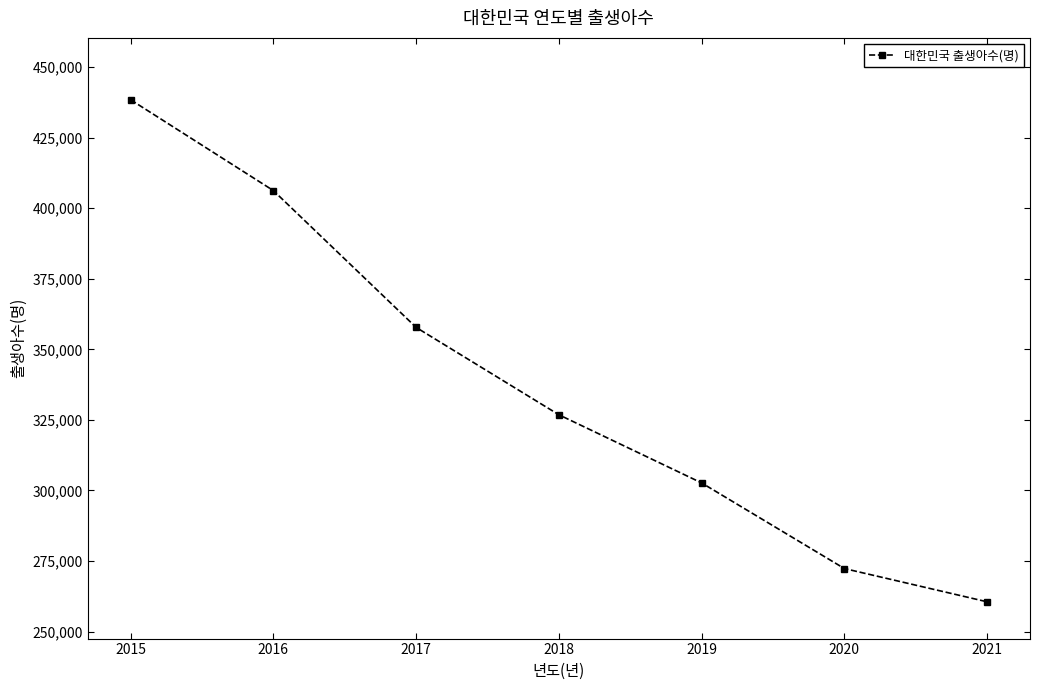

The value at 2020 is 72015. True or false?

False